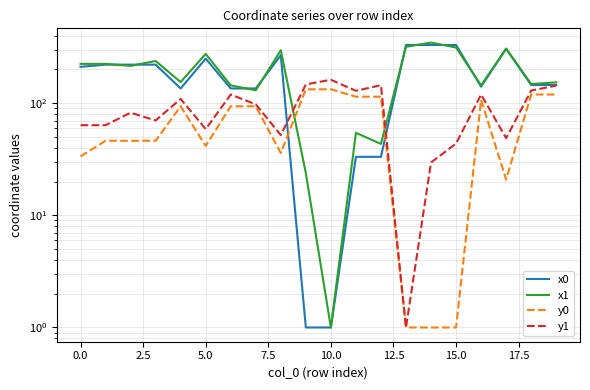

Between 2.5 and 15, which series saw the biggest shift?

x0